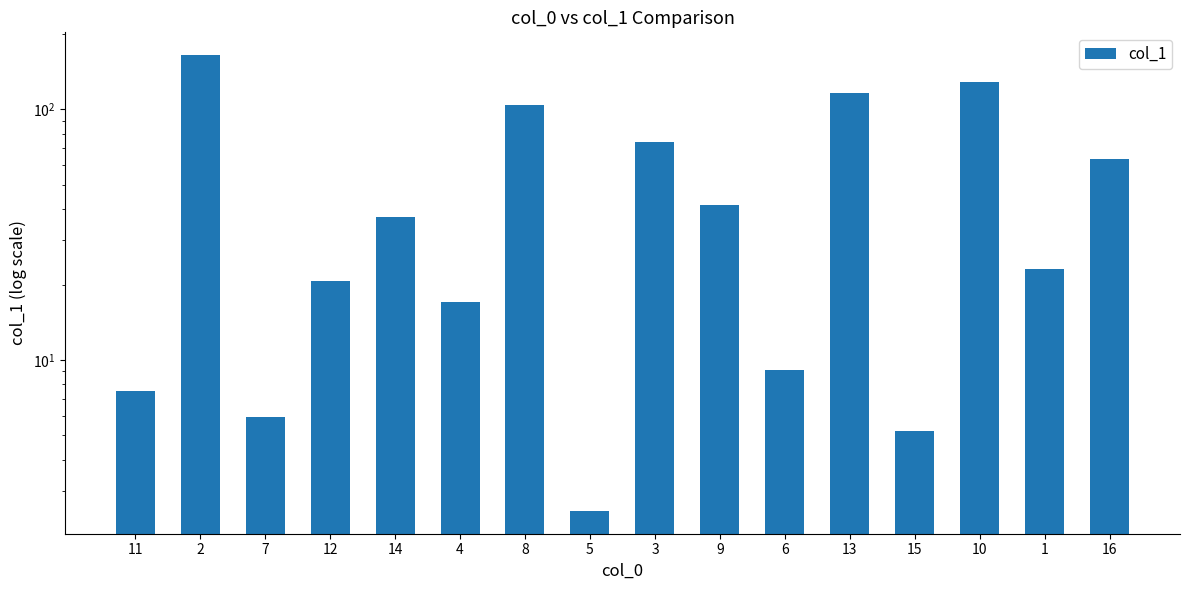

At which label is the value closest to 83?

3